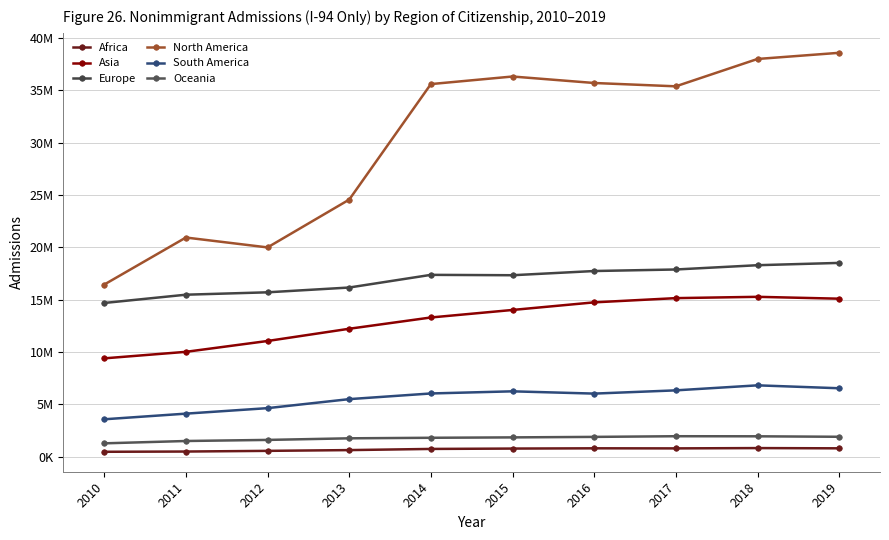

How many interior local valleys does the Africa series have?

1